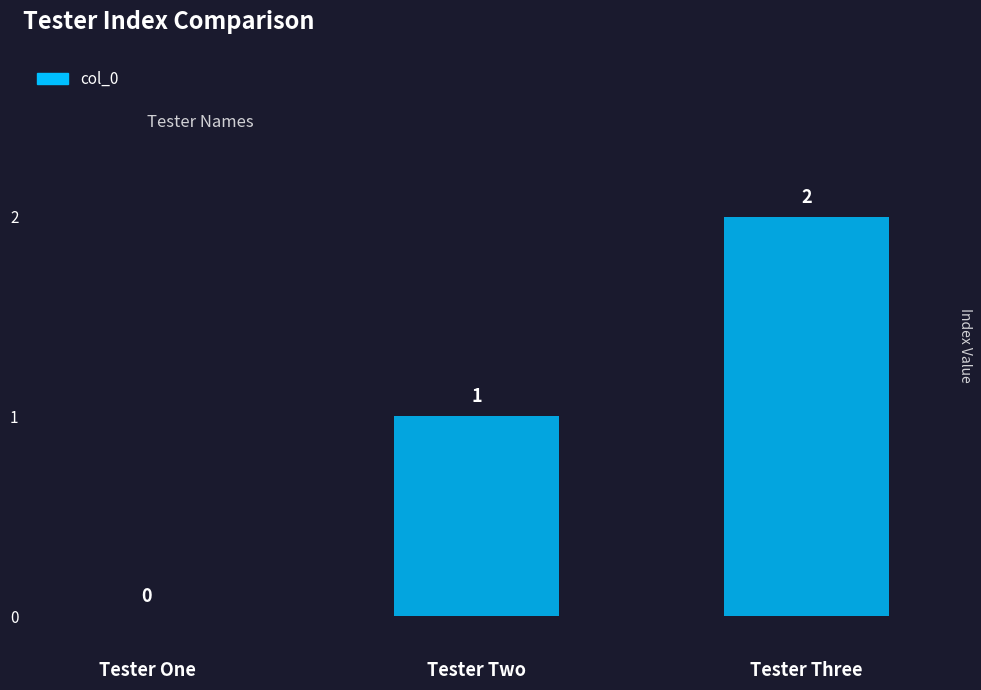

How many data points does each series have?

3